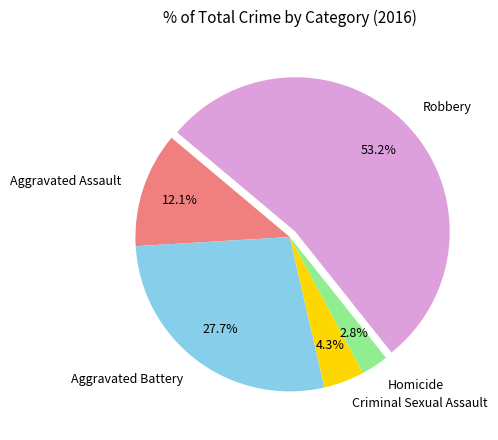

To the nearest percent, what portion does Aggravated Assault represent?

12%